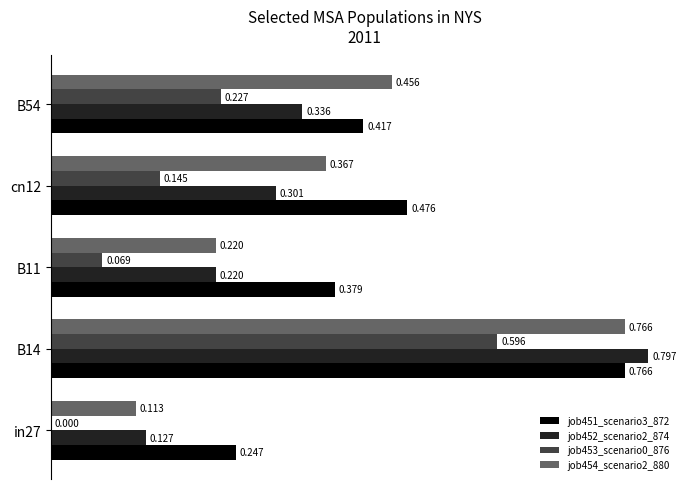

Is the value of job452_scenario2_874 at B54 greater than the value of job451_scenario3_872 at in27?

Yes